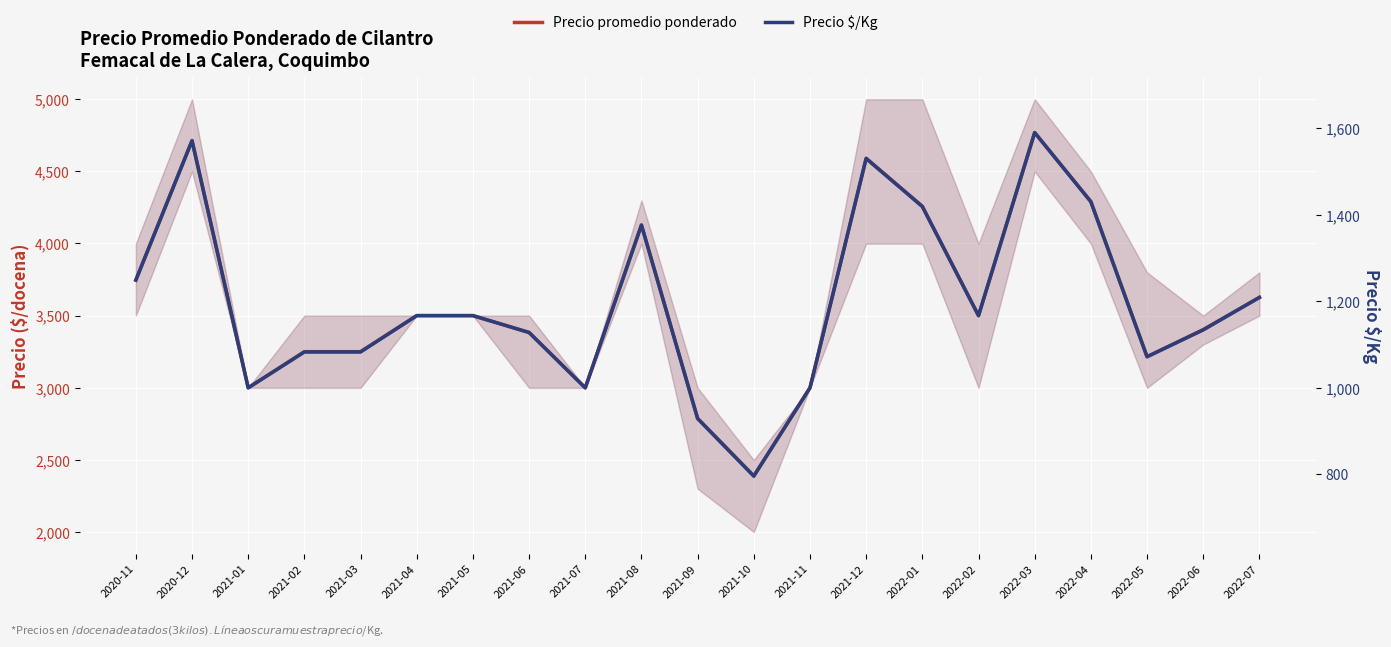

What is the minimum value shown in the chart?

796